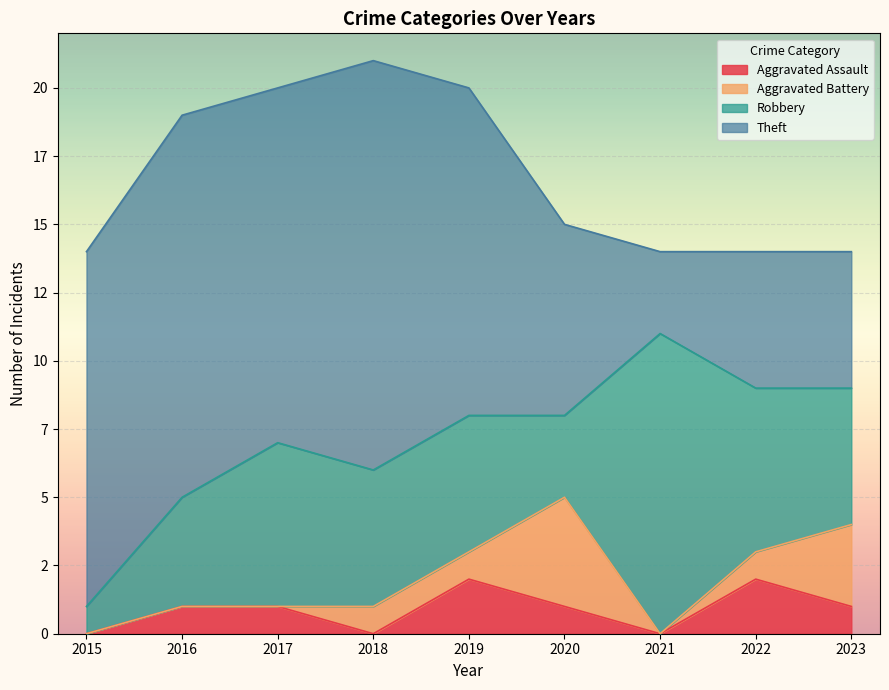

Reading left to right, extract all data points from this chart.

Aggravated Assault: 2015=0	2016=1	2017=1	2018=0	2019=2	2020=1	2021=0	2022=2	2023=1
Aggravated Battery: 2015=0	2016=0	2017=0	2018=1	2019=1	2020=4	2021=0	2022=1	2023=3
Robbery: 2015=1	2016=4	2017=6	2018=5	2019=5	2020=3	2021=11	2022=6	2023=5
Theft: 2015=13	2016=14	2017=13	2018=15	2019=12	2020=7	2021=3	2022=5	2023=5